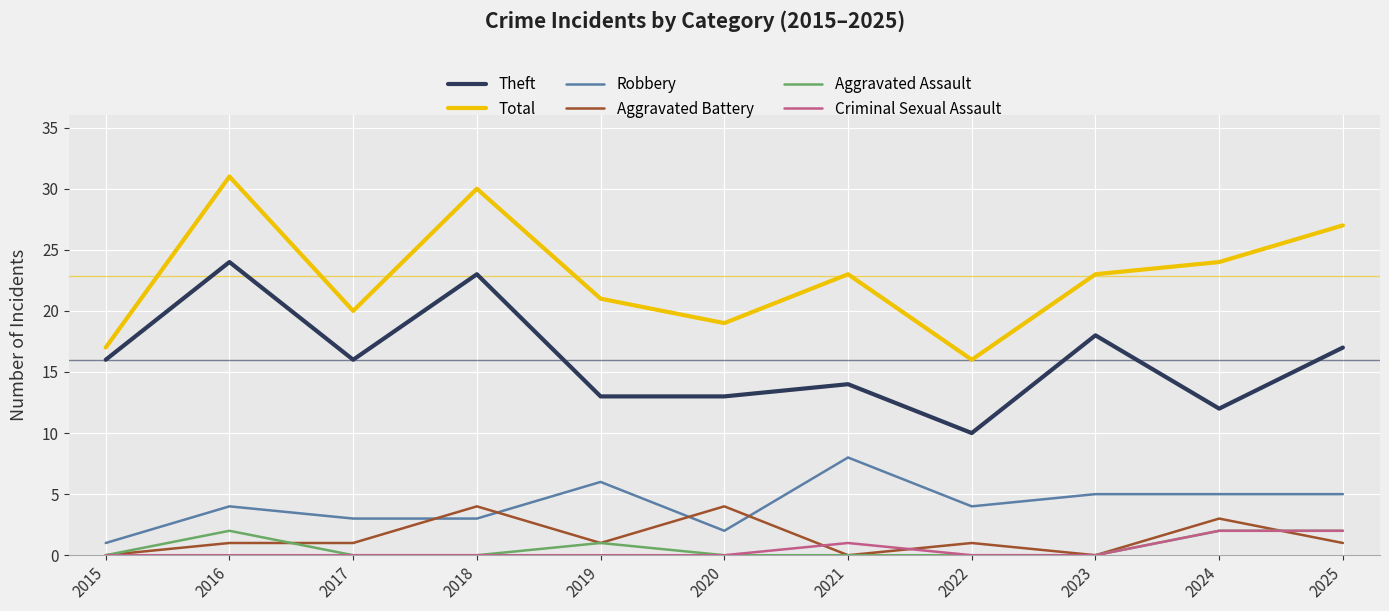

What is the approximate value of Robbery at 2025?

5